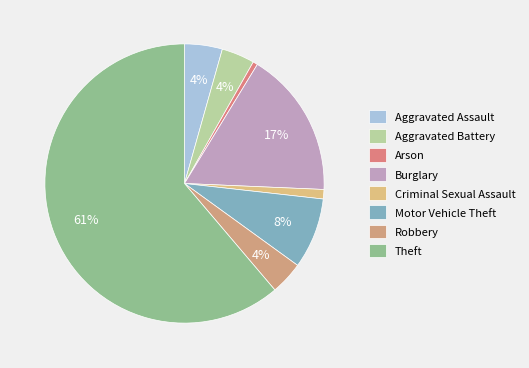

To the nearest percent, what is the combined percentage of Robbery and Burglary?

21%